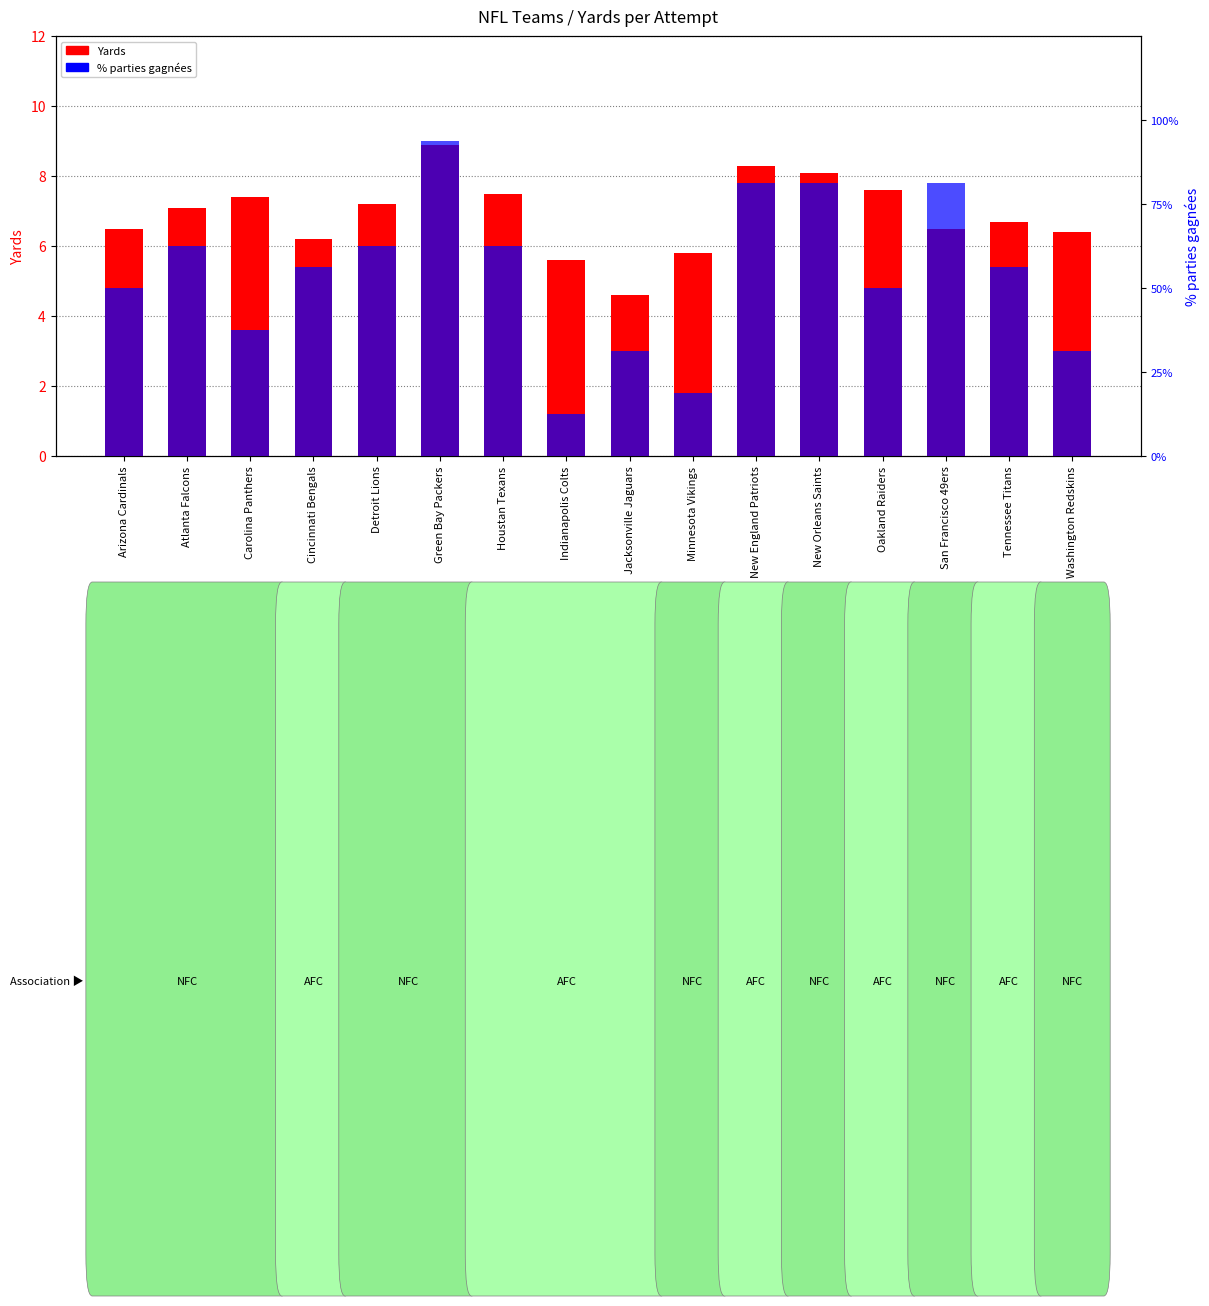

Reading left to right, list all the values displayed in this chart.

Yards: Arizona Cardinals=6.5	Atlanta Falcons=7.1	Carolina Panthers=7.4	Cincinnati Bengals=6.2	Detroit Lions=7.2	Green Bay Packers=8.9	Houstan Texans=7.5	Indianapolis Colts=5.6	Jacksonville Jaguars=4.6	Minnesota Vikings=5.8	New England Patriots=8.3	New Orleans Saints=8.1	Oakland Raiders=7.6	San Francisco 49ers=6.5	Tennessee Titans=6.7	Washington Redskins=6.4
% parties gagnées: Arizona Cardinals=50.0	Atlanta Falcons=62.5	Carolina Panthers=37.5	Cincinnati Bengals=56.3	Detroit Lions=62.5	Green Bay Packers=93.8	Houstan Texans=62.5	Indianapolis Colts=12.5	Jacksonville Jaguars=31.3	Minnesota Vikings=18.8	New England Patriots=81.3	New Orleans Saints=81.3	Oakland Raiders=50.0	San Francisco 49ers=81.3	Tennessee Titans=56.3	Washington Redskins=31.3